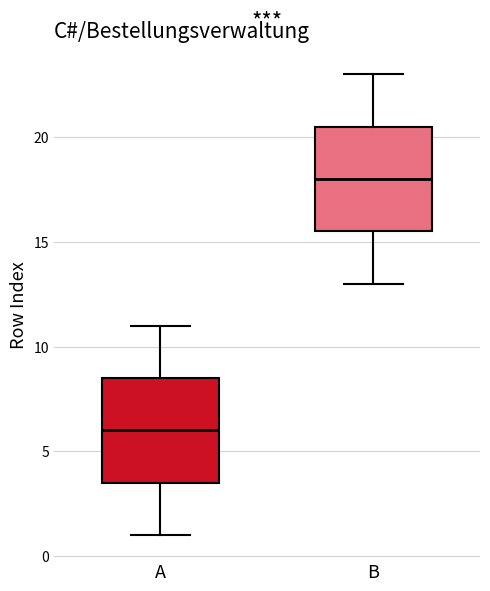

Which box's median line is the highest?

B